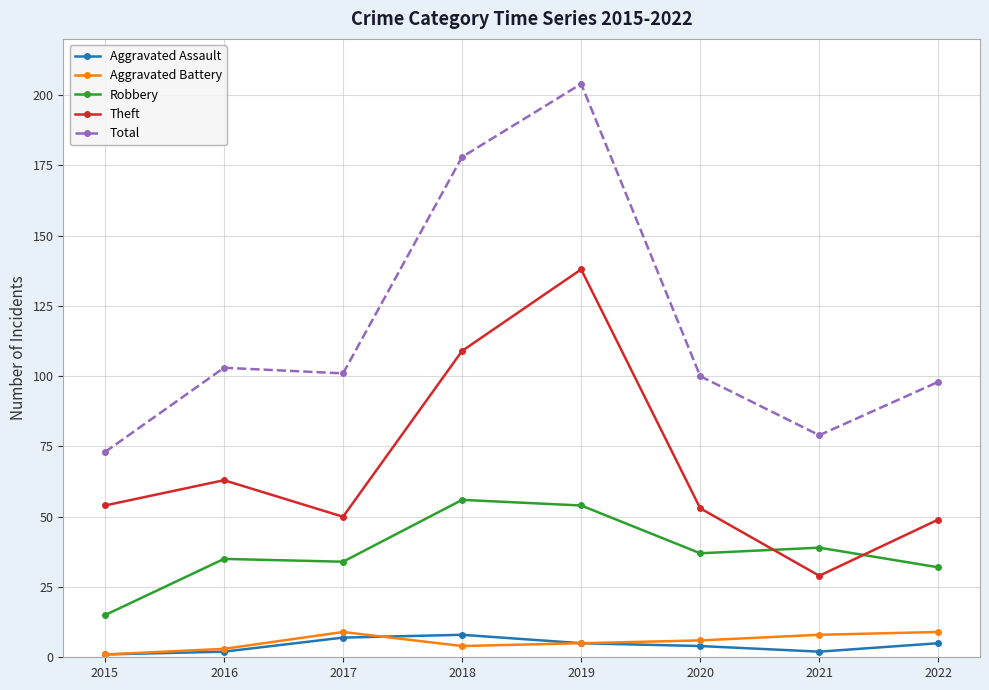

Reading right to left, what are all the values shown in this chart?

Aggravated Assault: 5	2	4	5	8	7	2	1
Aggravated Battery: 9	8	6	5	4	9	3	1
Robbery: 32	39	37	54	56	34	35	15
Theft: 49	29	53	138	109	50	63	54
Total: 98	79	100	204	178	101	103	73